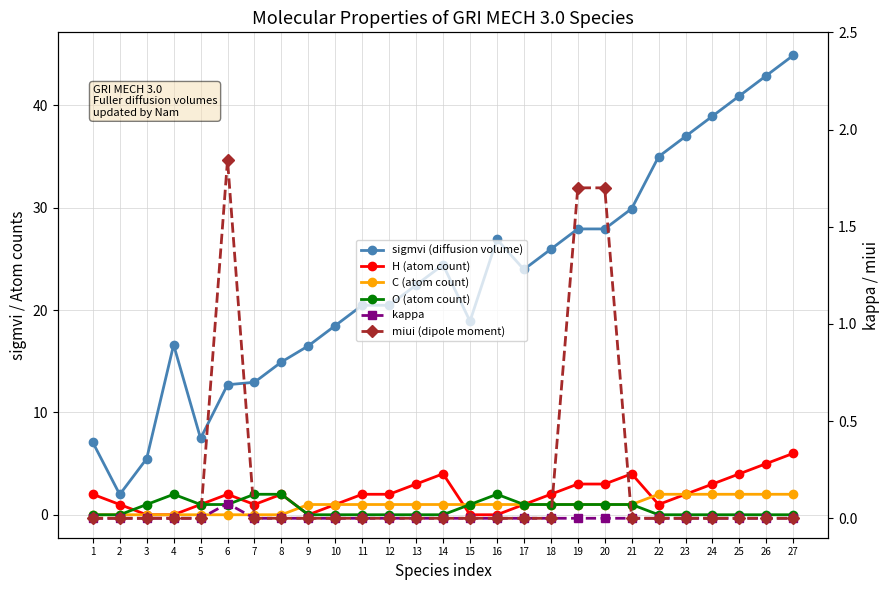

Count the number of data series in this chart.

6